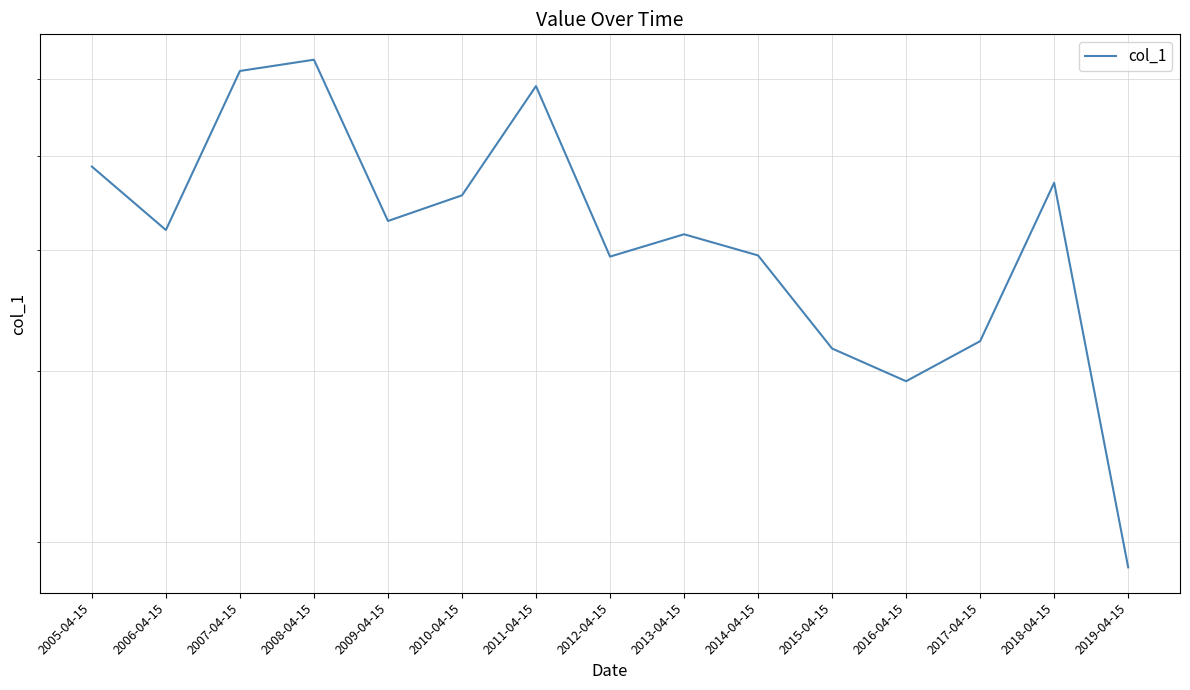

Is it true that the value at 2009-04-15 is 593.1?

False